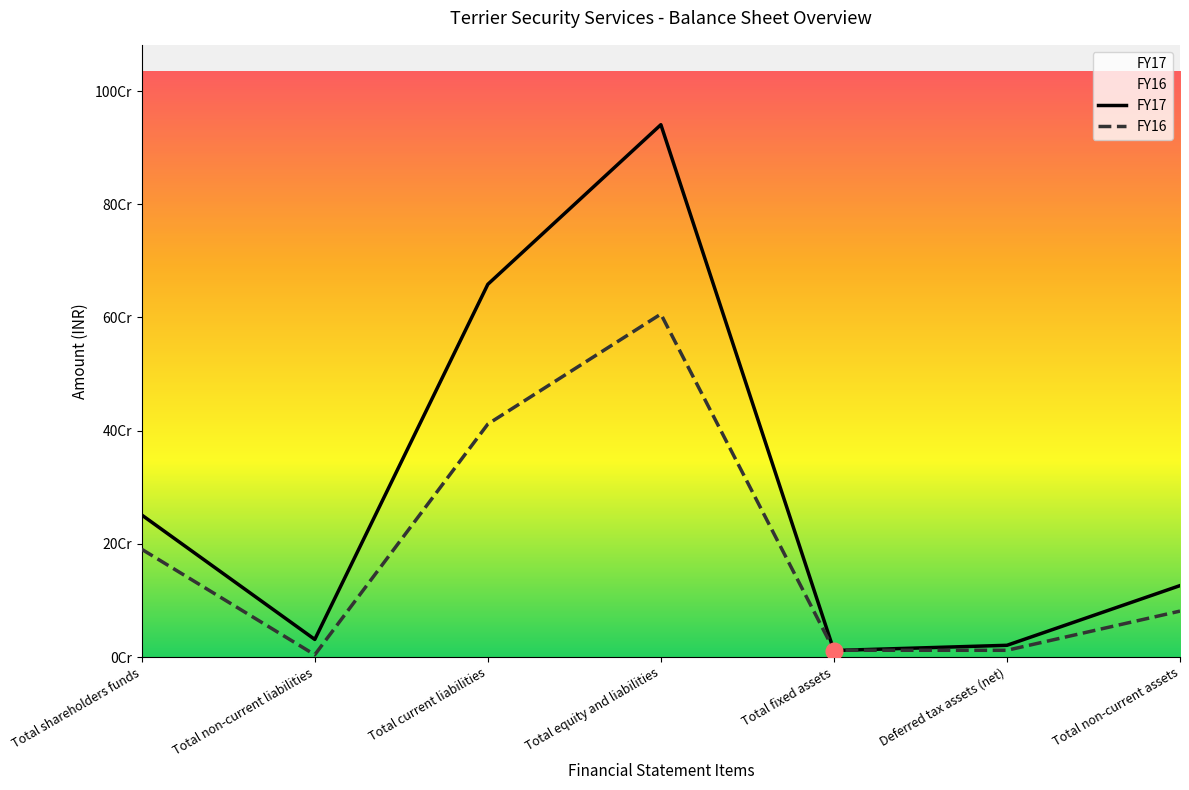

Reading right to left, what are all the values shown in this chart?

FY17: Total non-current assets=126181958	Deferred tax assets (net)=20721452	Total fixed assets=11460692	Total equity and liabilities=940638197	Total current liabilities=658581657	Total non-current liabilities=31100971	Total shareholders funds=250955569
FY16: Total non-current assets=81157701	Deferred tax assets (net)=11893698	Total fixed assets=11968955	Total equity and liabilities=606023634	Total current liabilities=411636236	Total non-current liabilities=3997829	Total shareholders funds=190389569